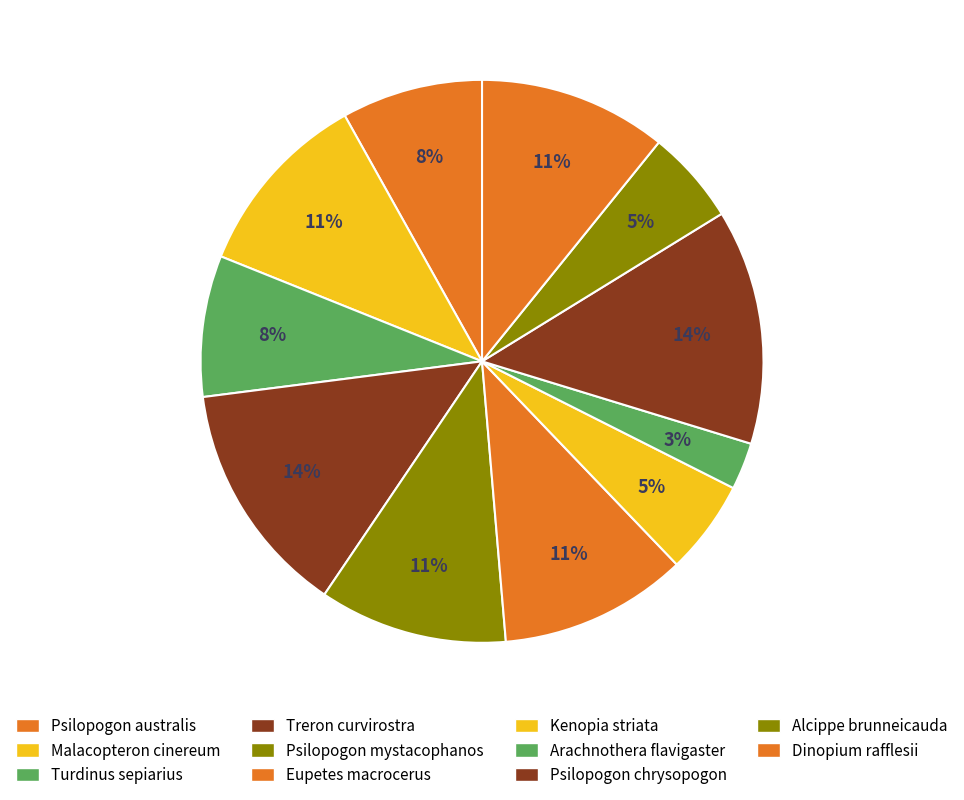

How many slices are in this pie chart?

11